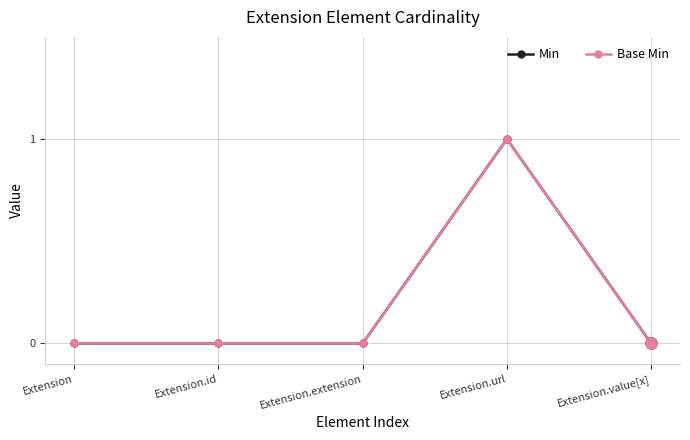

At Extension.url, list the series in order from largest to smallest.

Min, Base Min